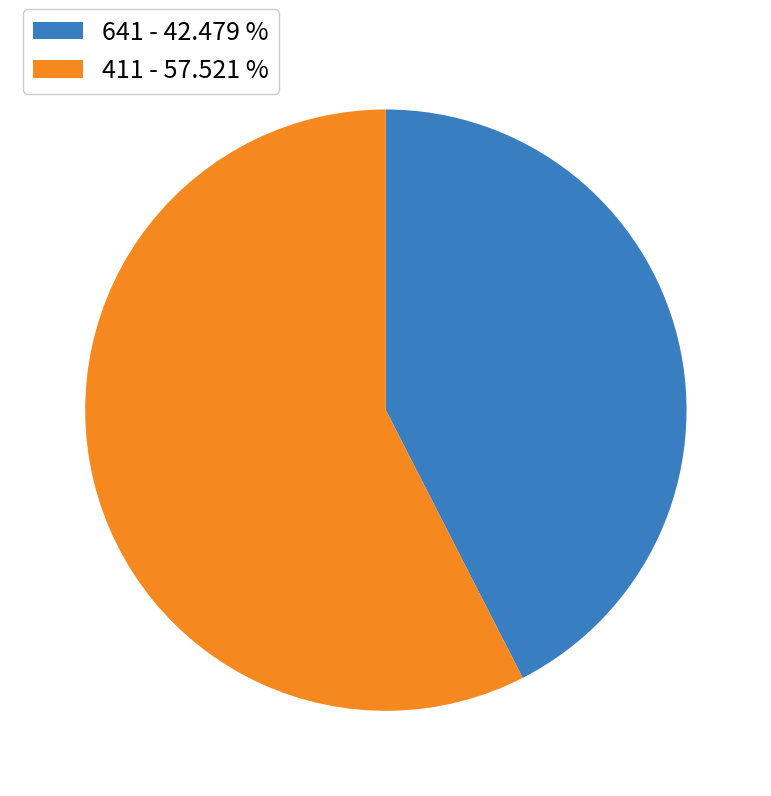

Is 411 the majority of the pie?

Yes